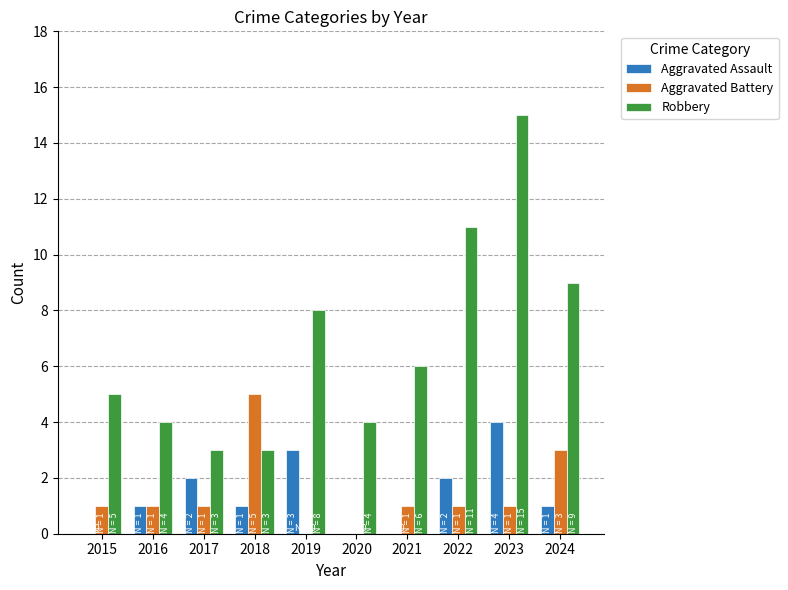

Count the Aggravated Battery values in the range 1 to 2.

6